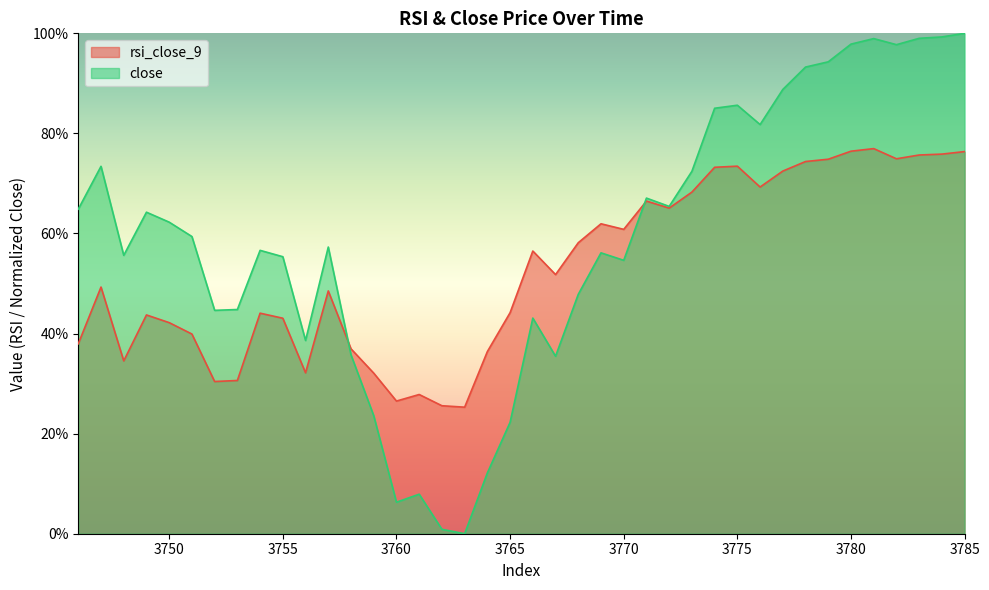

Which series ends up on top after the final intersection of rsi_close_9 and close?

close